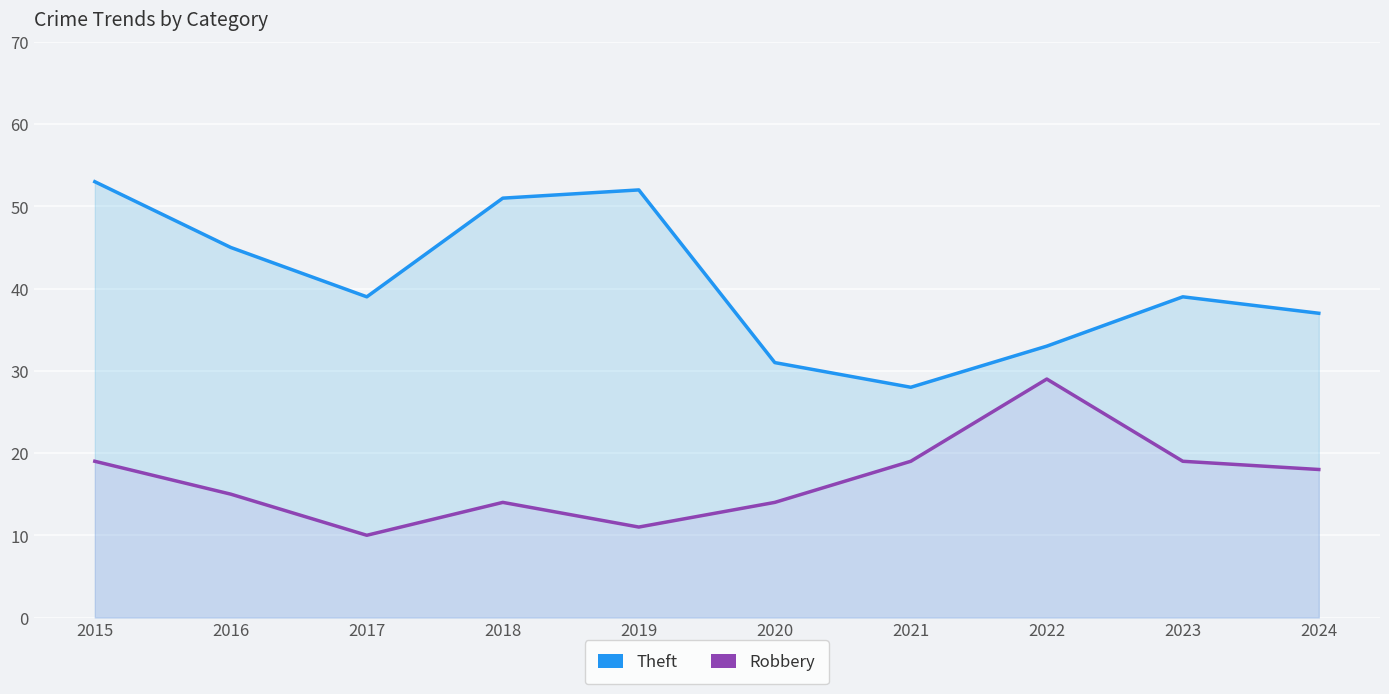

Which category has the lowest value in the Robbery series?

2017